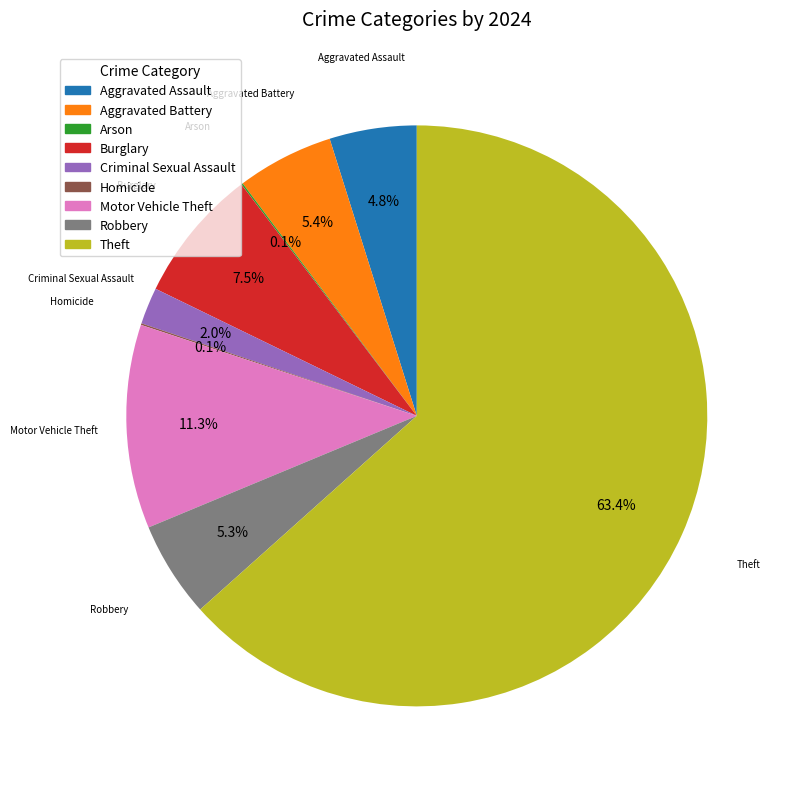

Does any single category account for the majority?

Yes